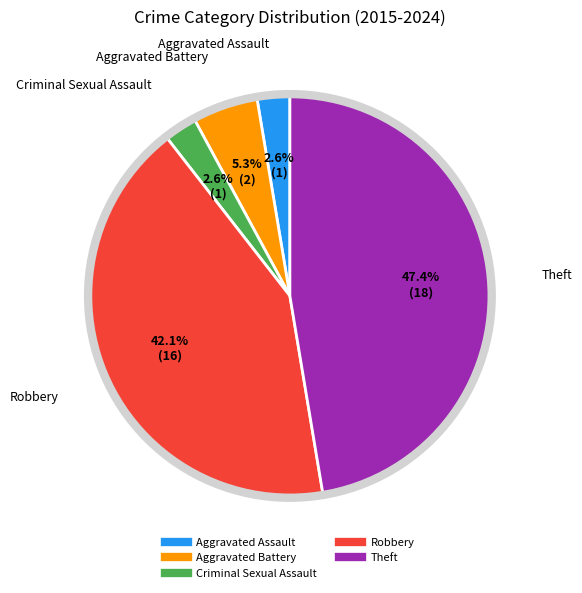

Which slice is the largest?

Theft